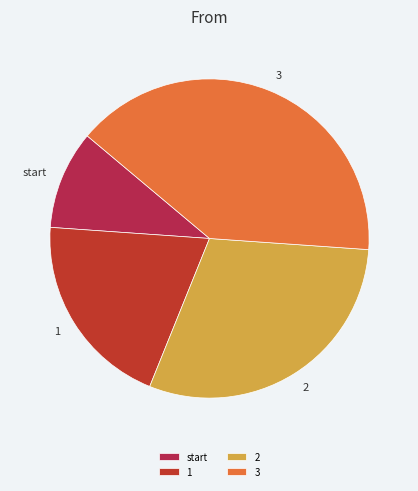

Which slice is the smallest?

start